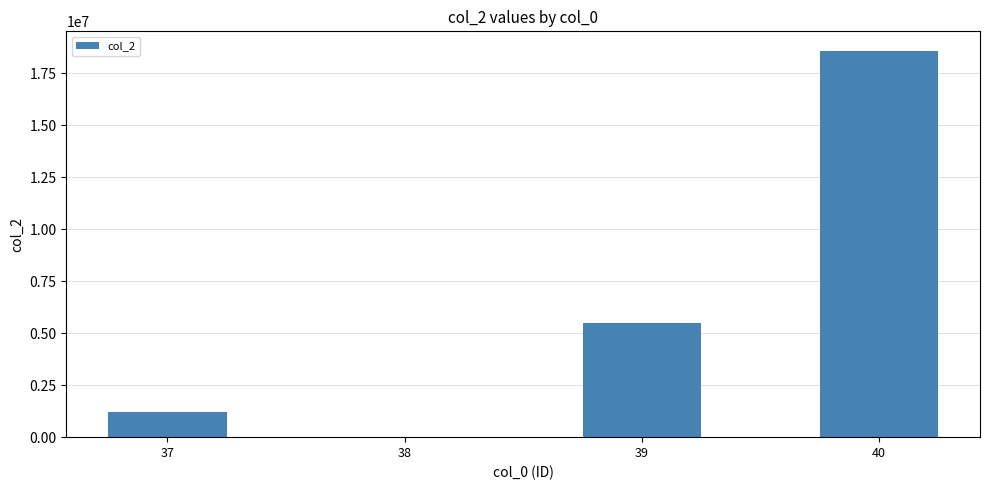

Reading right to left, extract all data points from this chart.

18586449	5467373	1235	1232324